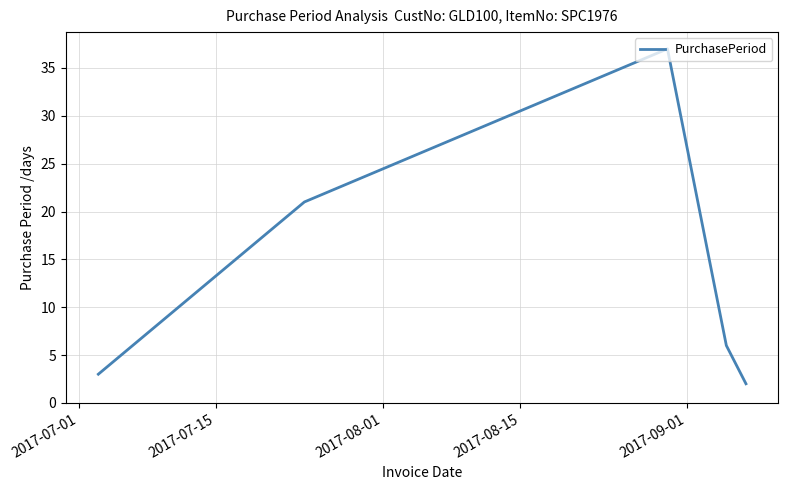

What is the maximum value shown in the chart?

37